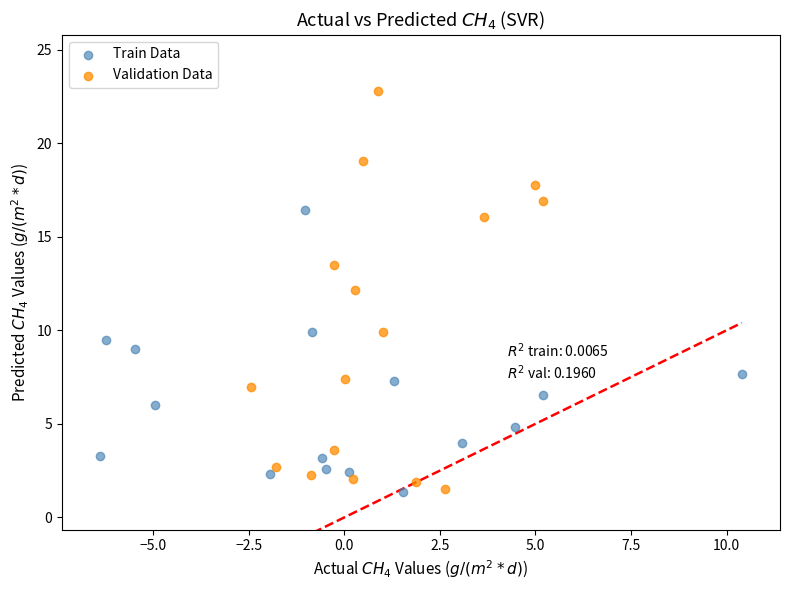

Which series has the largest Y range (max minus min)?

Validation Data